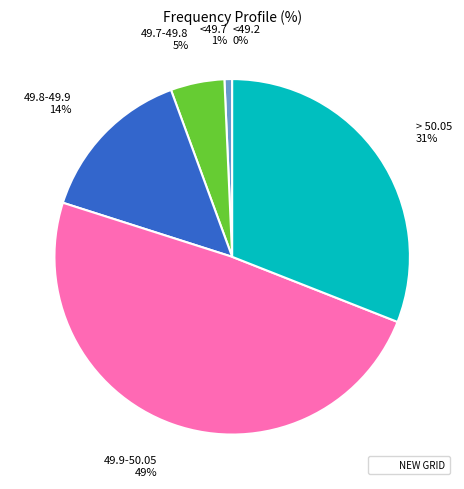

Does any single category account for the majority?

No